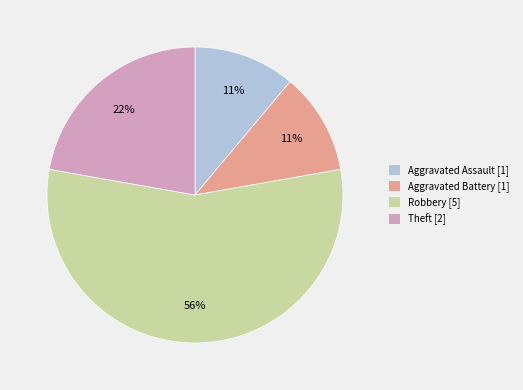

To the nearest percent, what percentage of the pie is Theft?

22%